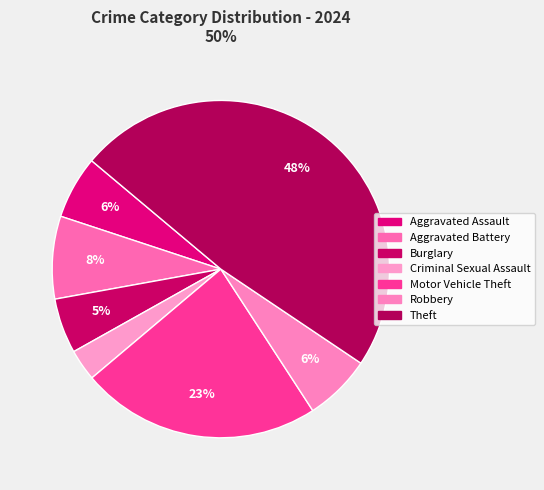

Which category has the smallest portion of the pie?

Criminal Sexual Assault